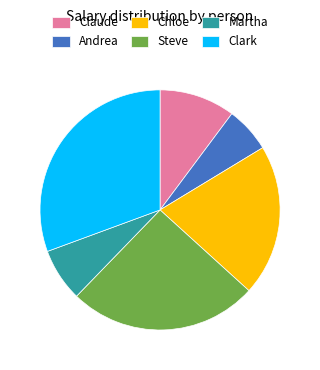

How many segments does this pie chart have?

6